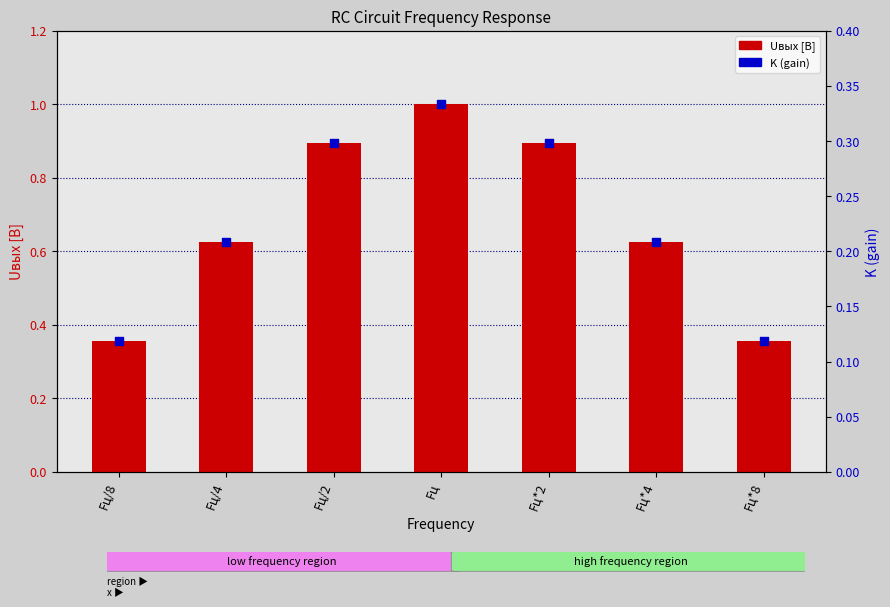

What are all the series names shown in the legend?

Uвых [В], K